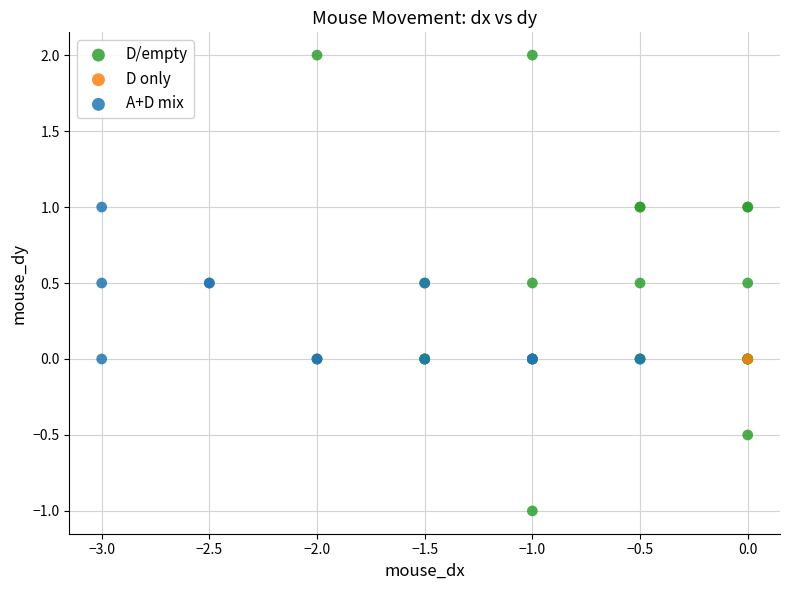

Which series contains the lowest Y value?

D/empty